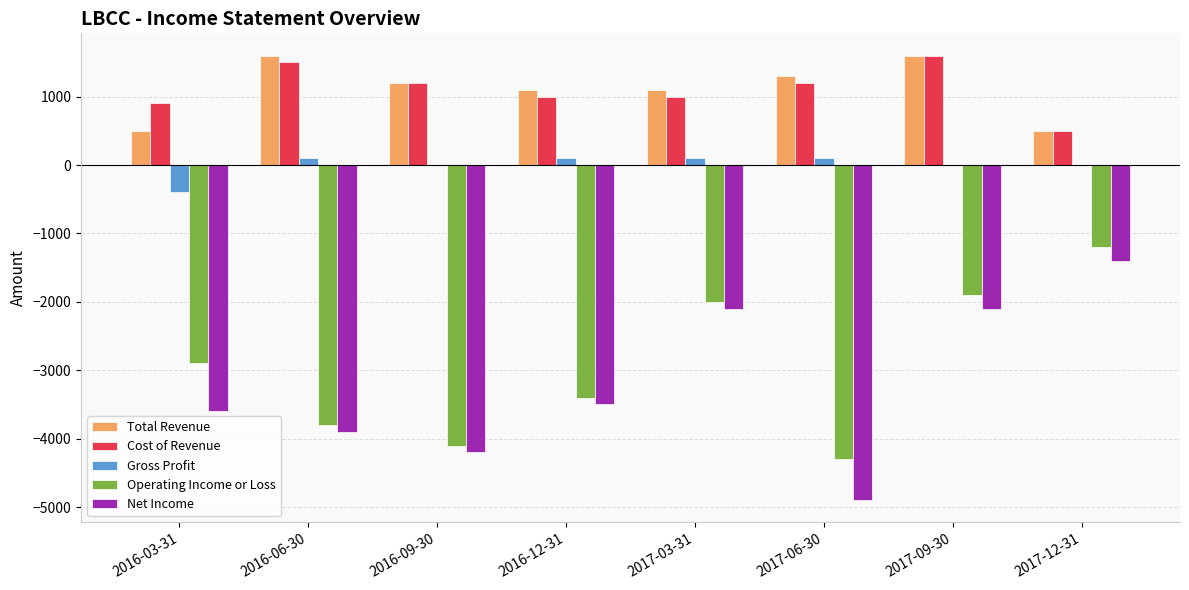

What is the sum of the Total Revenue values at 2017-09-30 and 2017-12-31?

2100